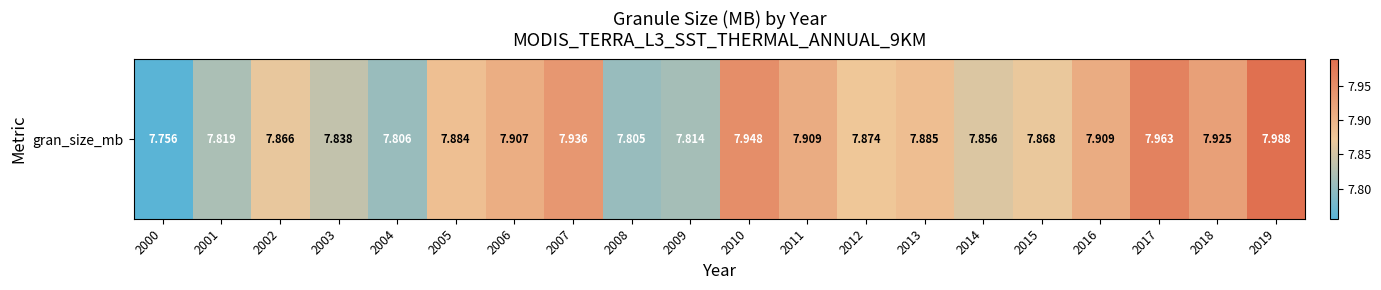

What is the difference between the values at 2005 and 2010?

0.1